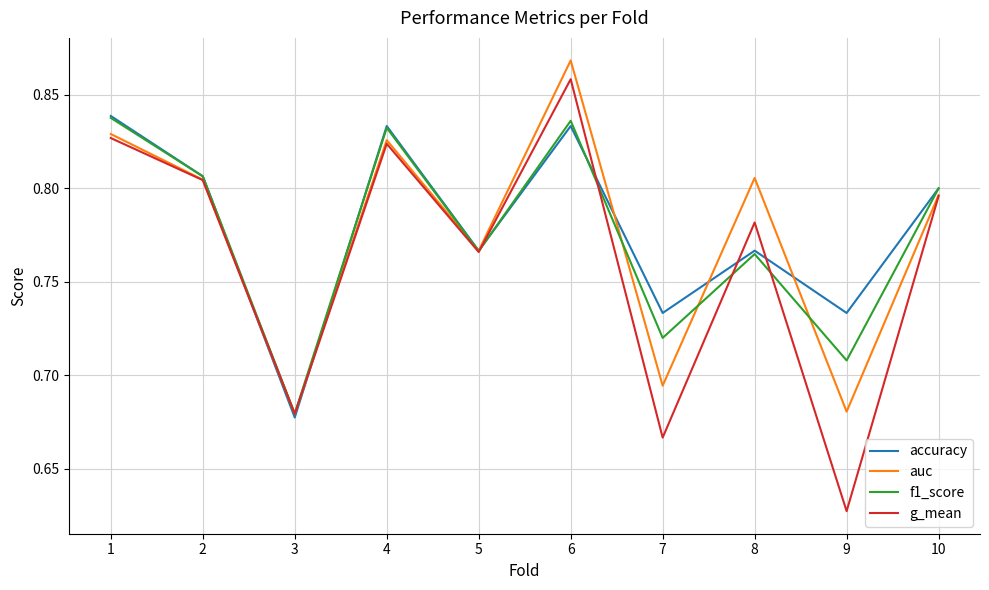

The value of g_mean at 8 is 0.2. True or false?

False